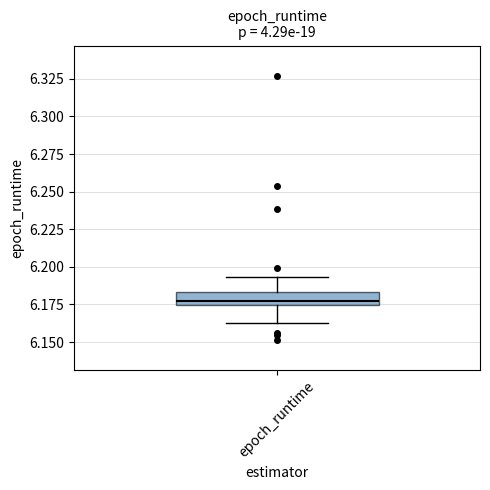

Where is the lower edge of the box for epoch_runtime on the y-axis? The values are not printed on the chart, so give them approximately, as read against the axis.

6.175